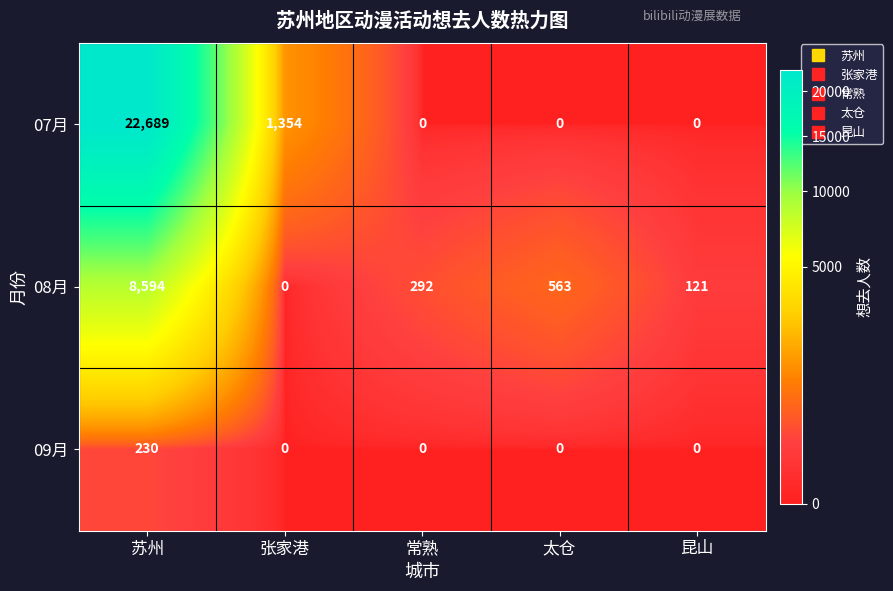

What is the maximum value for 07月?

22689